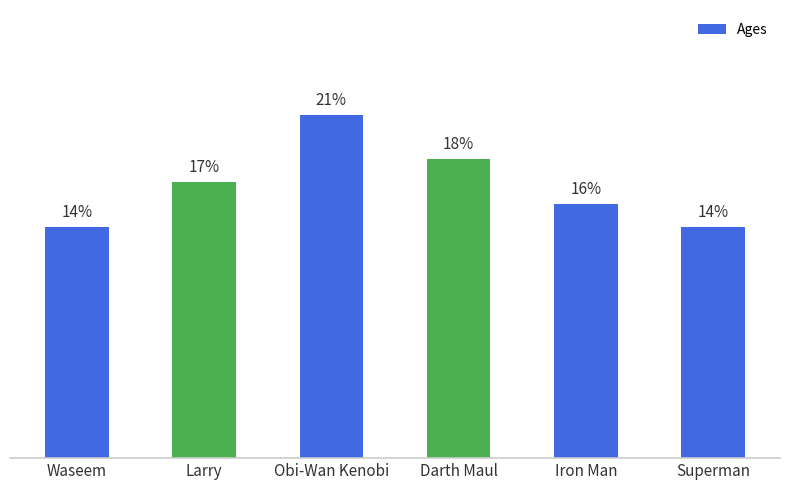

List the labels in order of value, smallest first.

Waseem, Superman, Iron Man, Larry, Darth Maul, Obi-Wan Kenobi